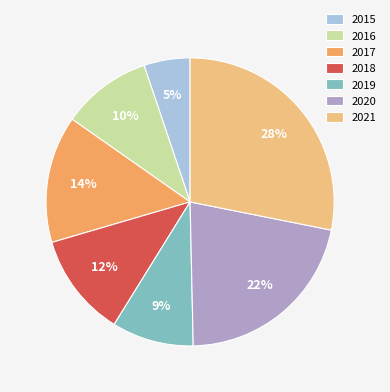

Do 2021 and 2015 together represent more than half of the pie?

No